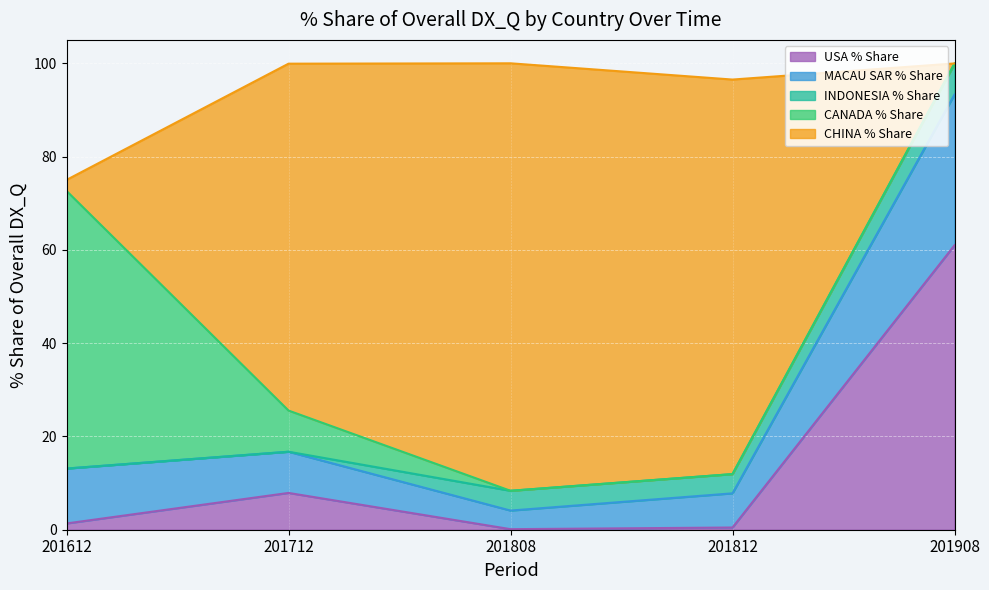

Which series has the largest total across all categories?

CHINA % Share